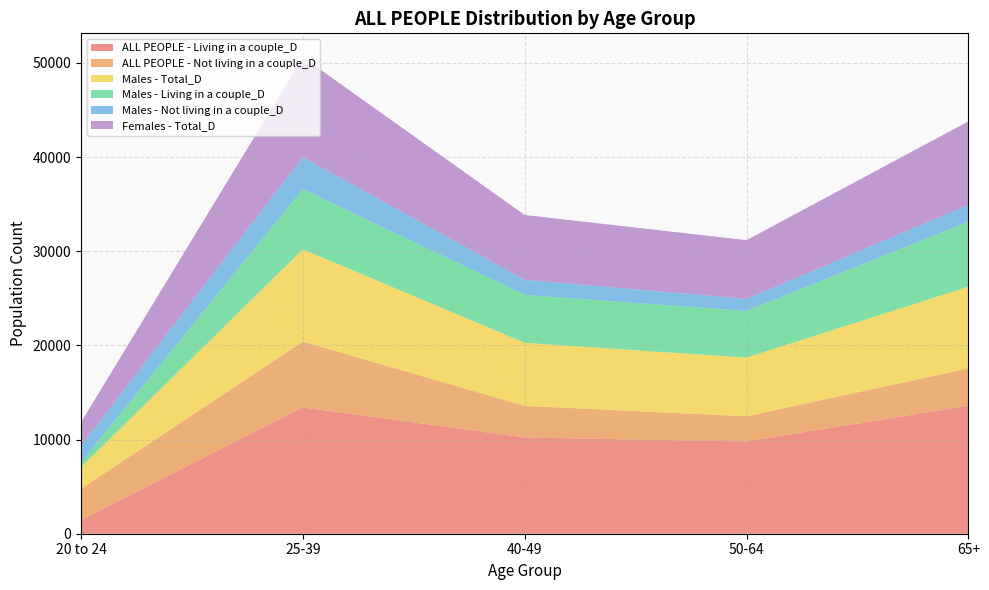

Reading left to right, transcribe all the data shown in this chart.

ALL PEOPLE - Living in a couple_D: 20 to 24=1452	25-39=13413	40-49=10220	50-64=9793	65+=13595
ALL PEOPLE - Not living in a couple_D: 20 to 24=3321	25-39=6995	40-49=3356	50-64=2680	65+=3963
Males - Total_D: 20 to 24=2292	25-39=9799	40-49=6700	50-64=6234	65+=8681
Males - Living in a couple_D: 20 to 24=521	25-39=6414	40-49=5093	50-64=4958	65+=6908
Males - Not living in a couple_D: 20 to 24=1771	25-39=3385	40-49=1607	50-64=1276	65+=1773
Females - Total_D: 20 to 24=2481	25-39=10609	40-49=6876	50-64=6239	65+=8877